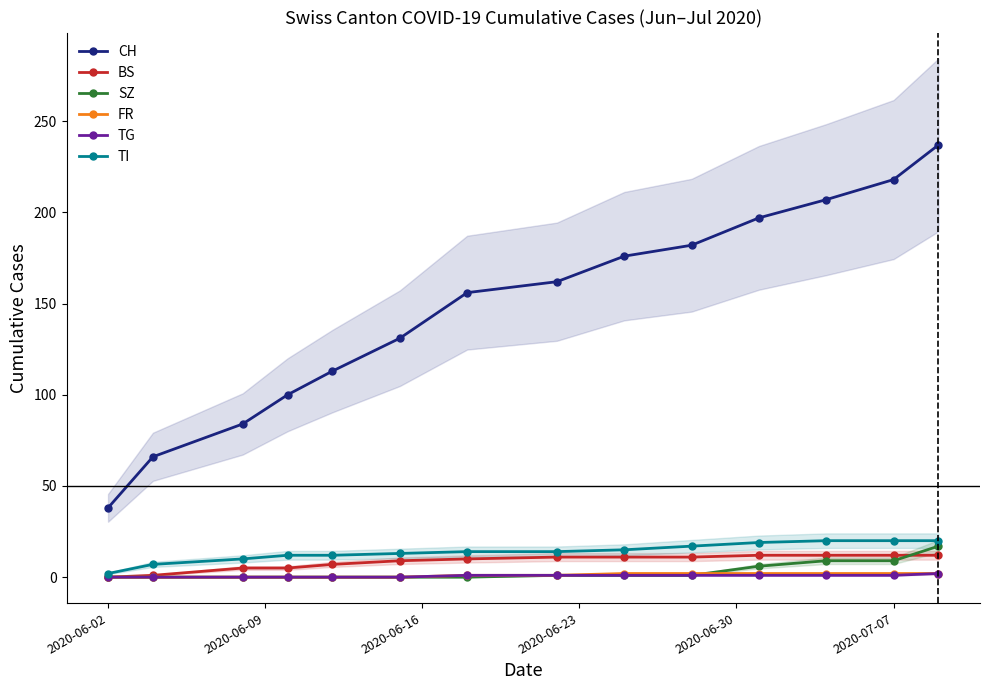

What is the average value of the TG series?

1